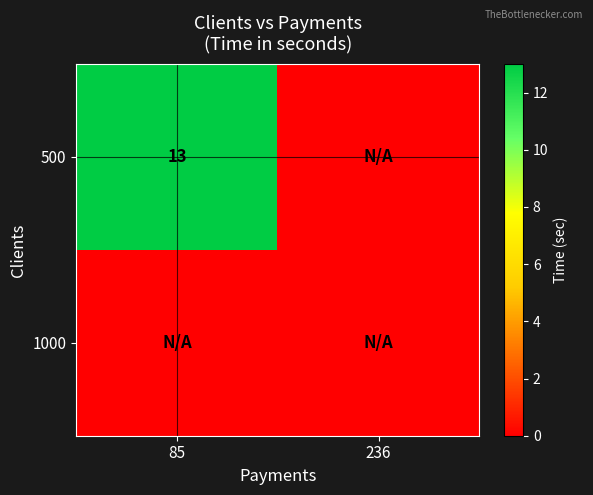

What is the difference between the 500 values at 85 and 236?

13